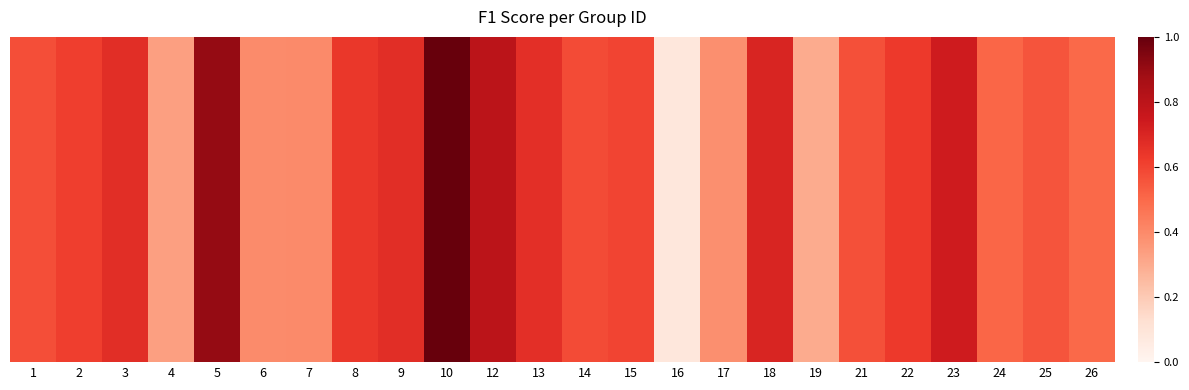

Rank the categories by value from lowest to highest.

16, 19, 4, 17, 6, 7, 26, 24, 25, 21, 1, 14, 15, 2, 22, 8, 13, 9, 3, 18, 23, 12, 5, 10